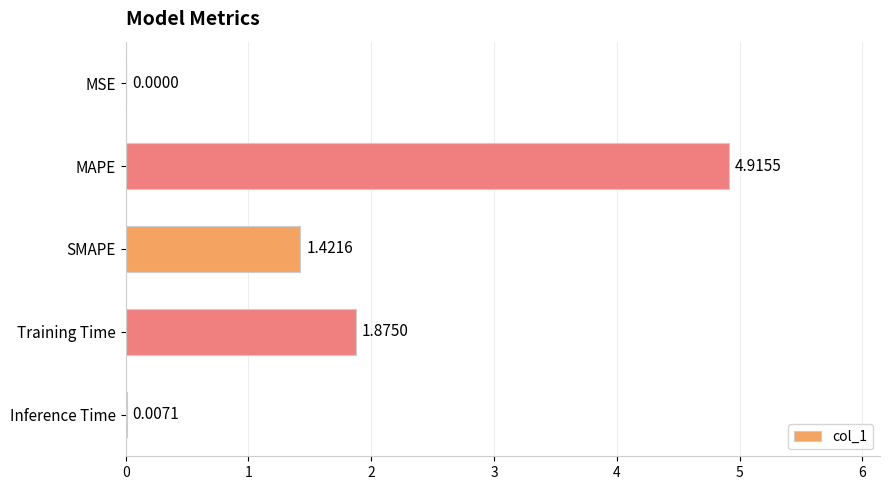

Which has a higher value, Training Time or MAPE?

MAPE